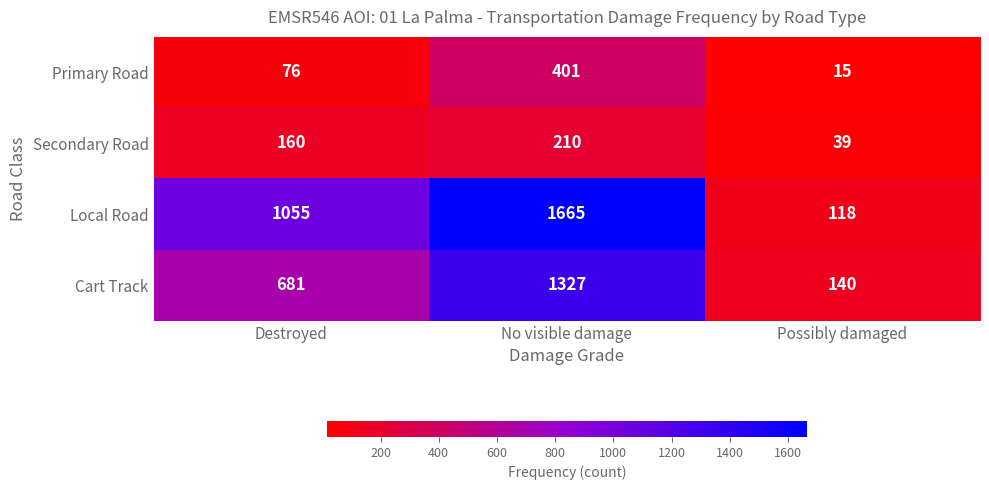

At which label does Local Road reach its peak?

No visible damage